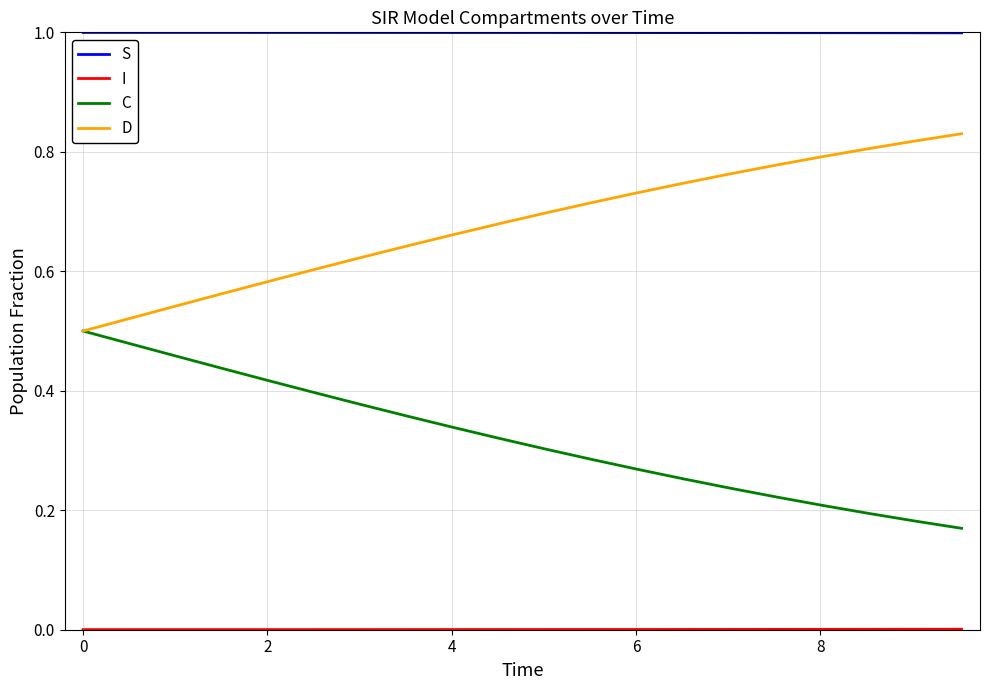

Which series has the largest total across all categories?

S